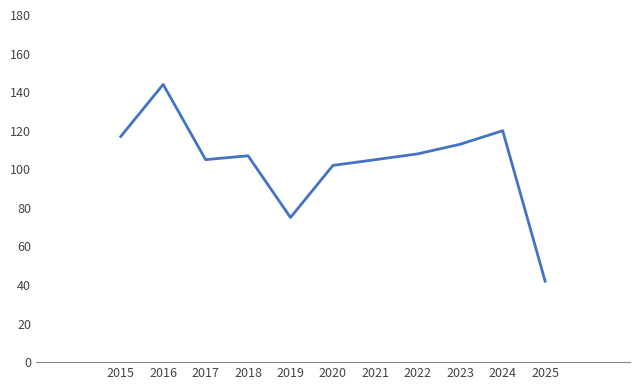

How many interior local valleys (lower than both neighbors) does the data have?

2